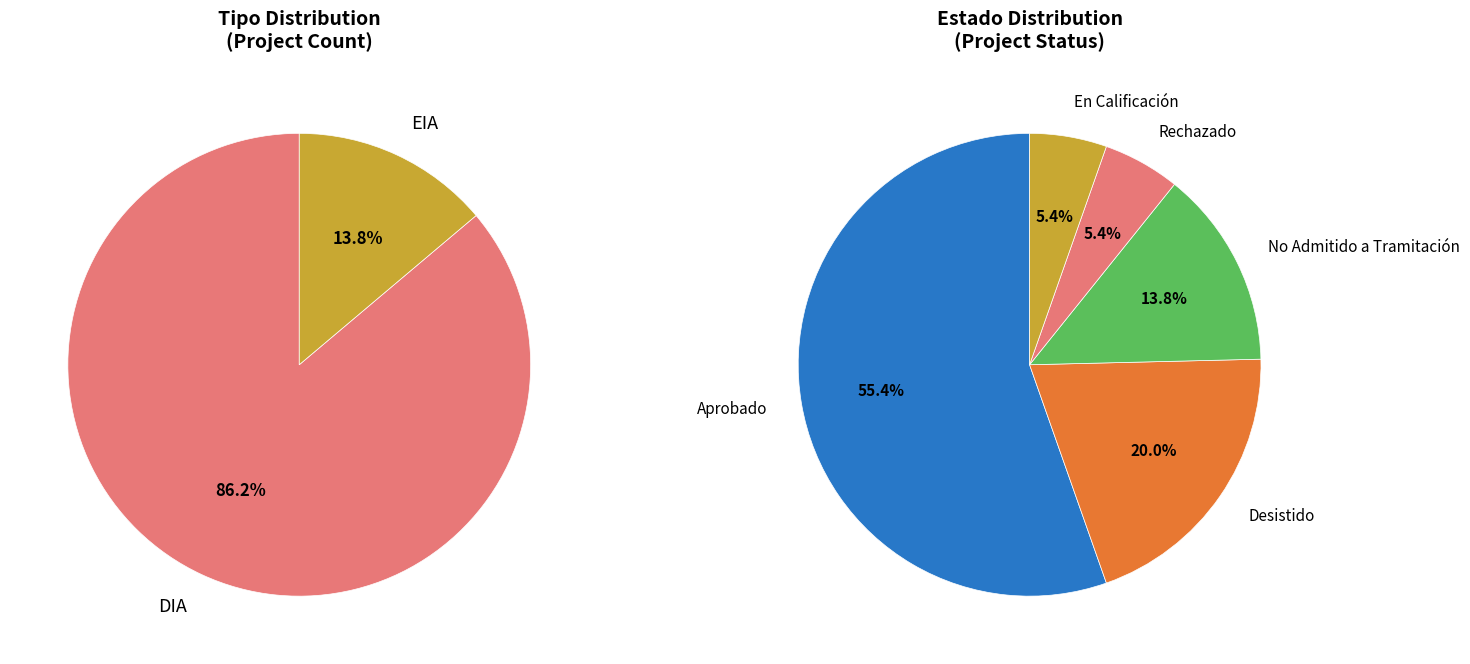

To the nearest percent, what is the average slice percentage?

50%